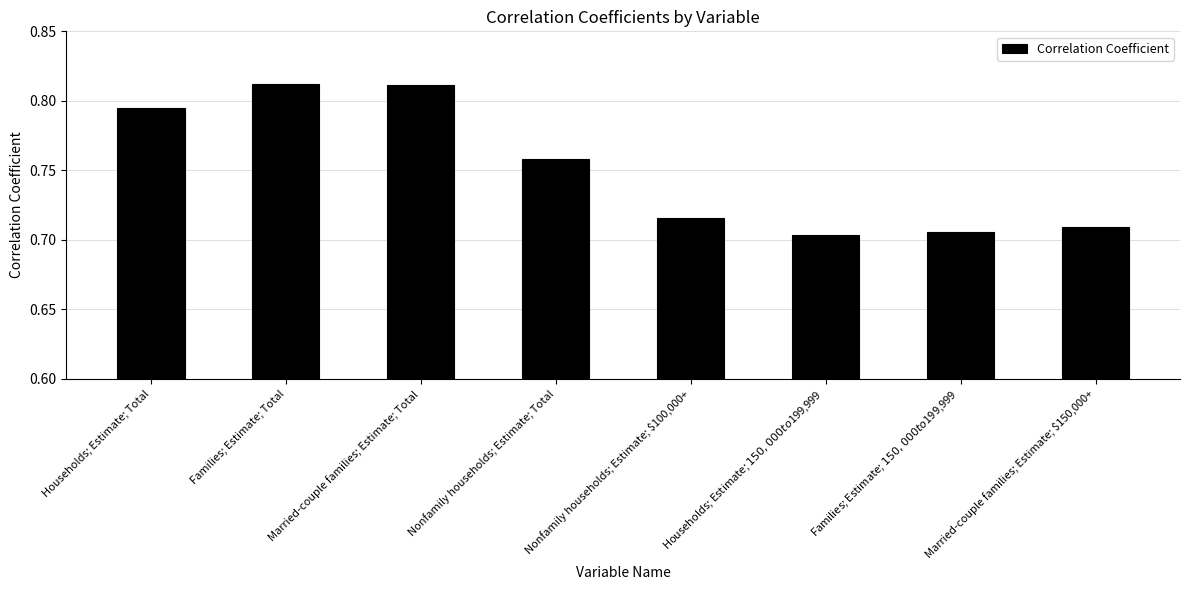

How many values are between 0 and 1?

8